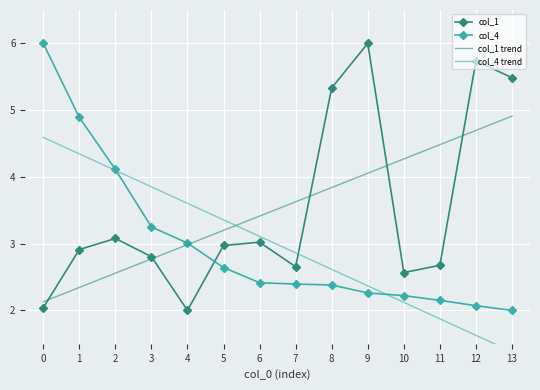

What is the value of the col_1 trend point at the 13th from the left?

4.7